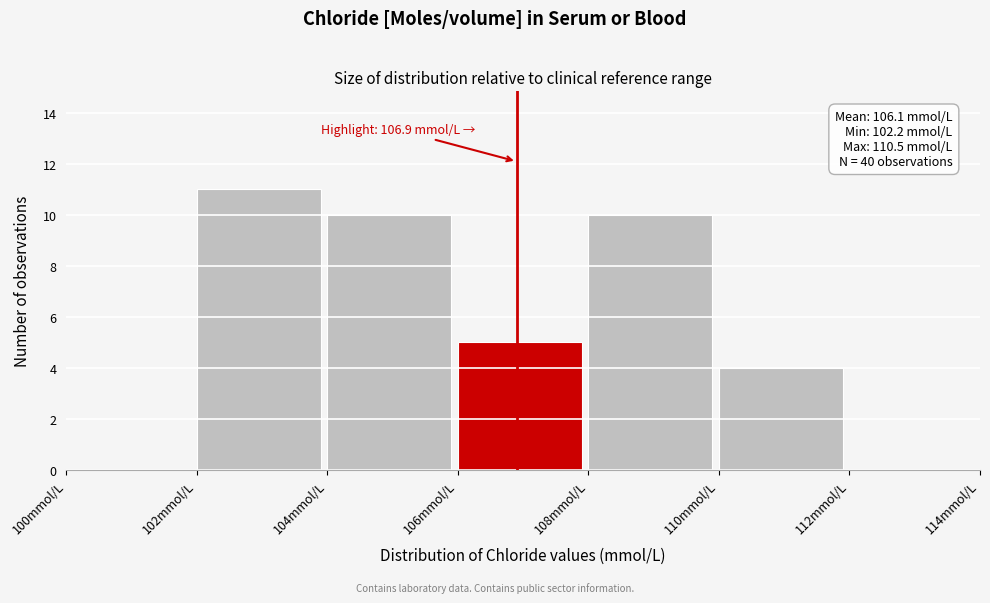

Which range on the x-axis has the tallest bar?

102 to 104